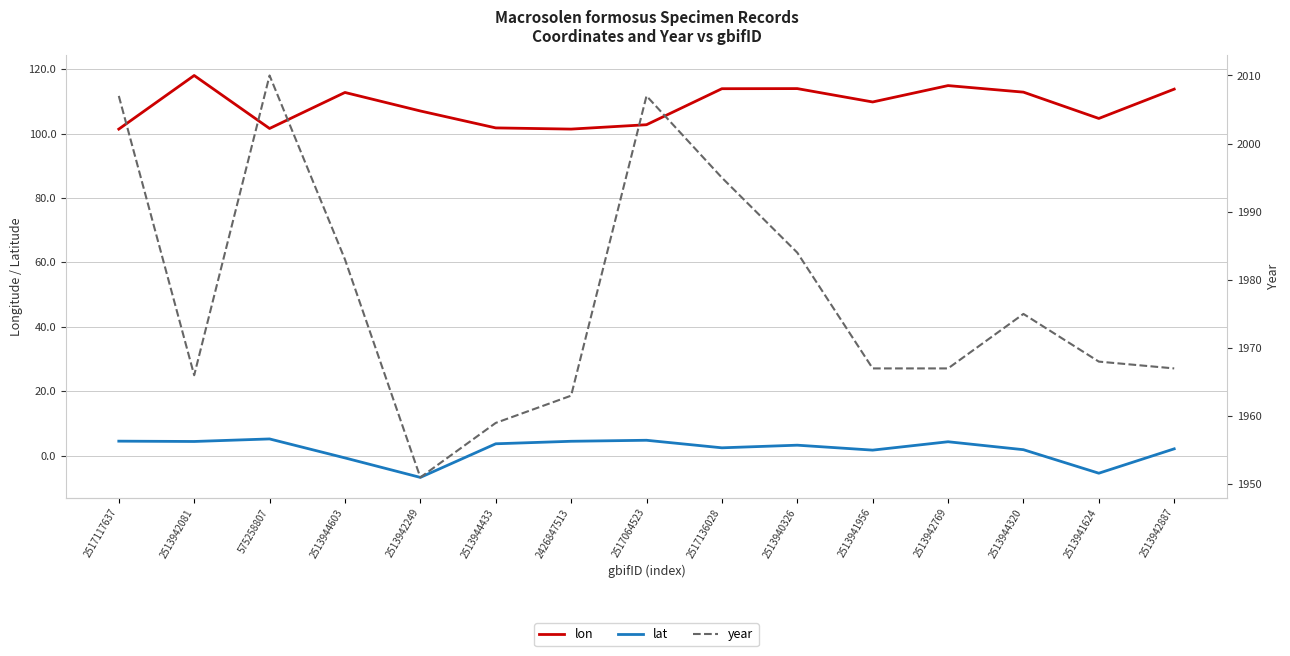

In lon, how many points are lower than both neighbors (excluding endpoints)?

4